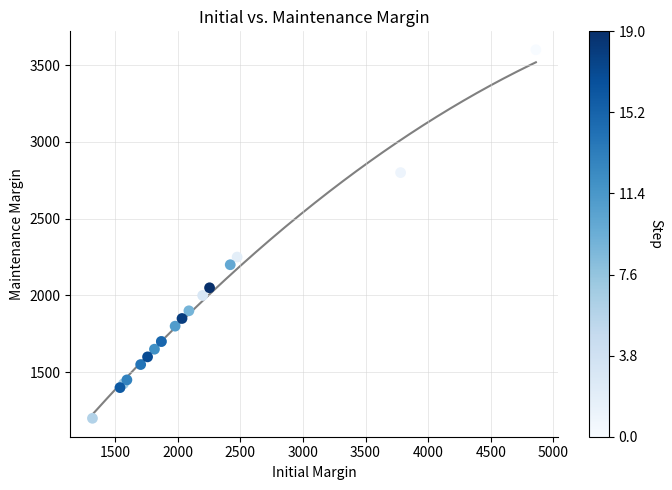

What Y value in the scatter plot is closest to 2400?

2250